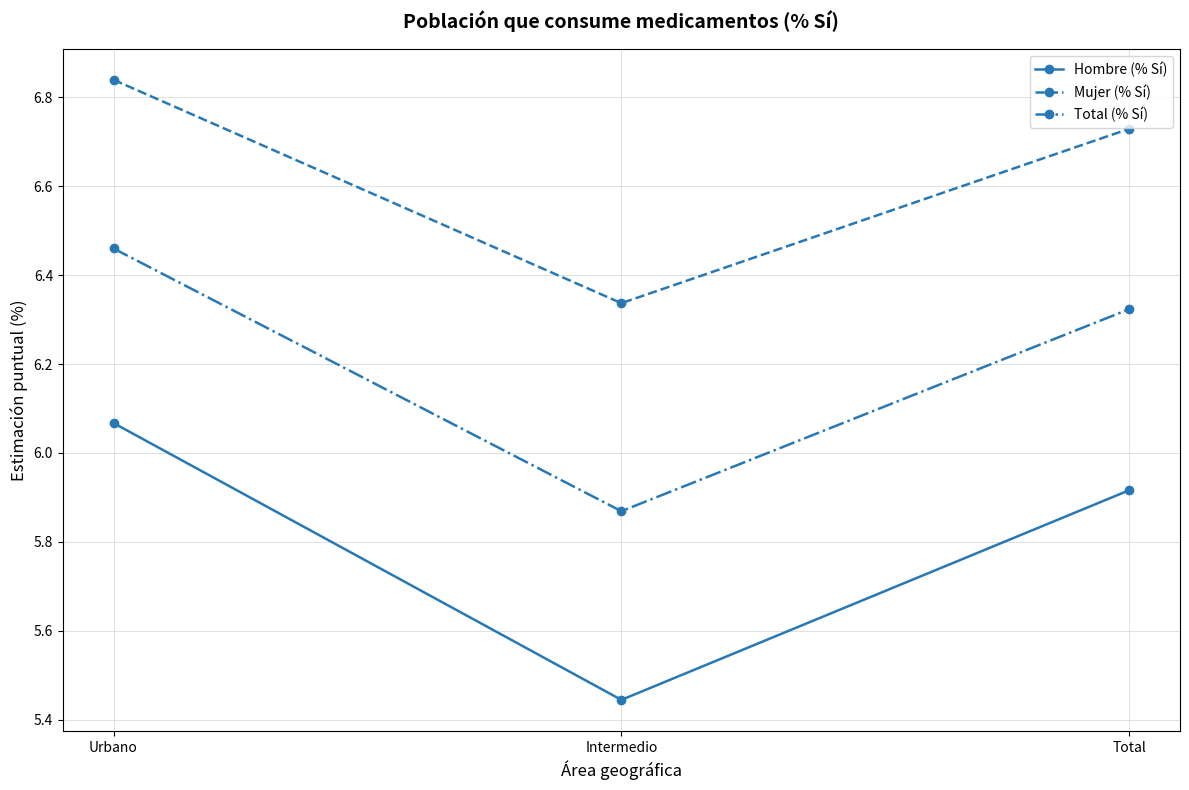

What is the label of the 3rd point from the right?

Urbano